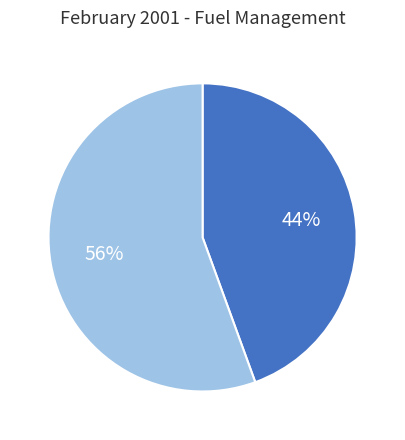

How many slices are in this pie chart?

2